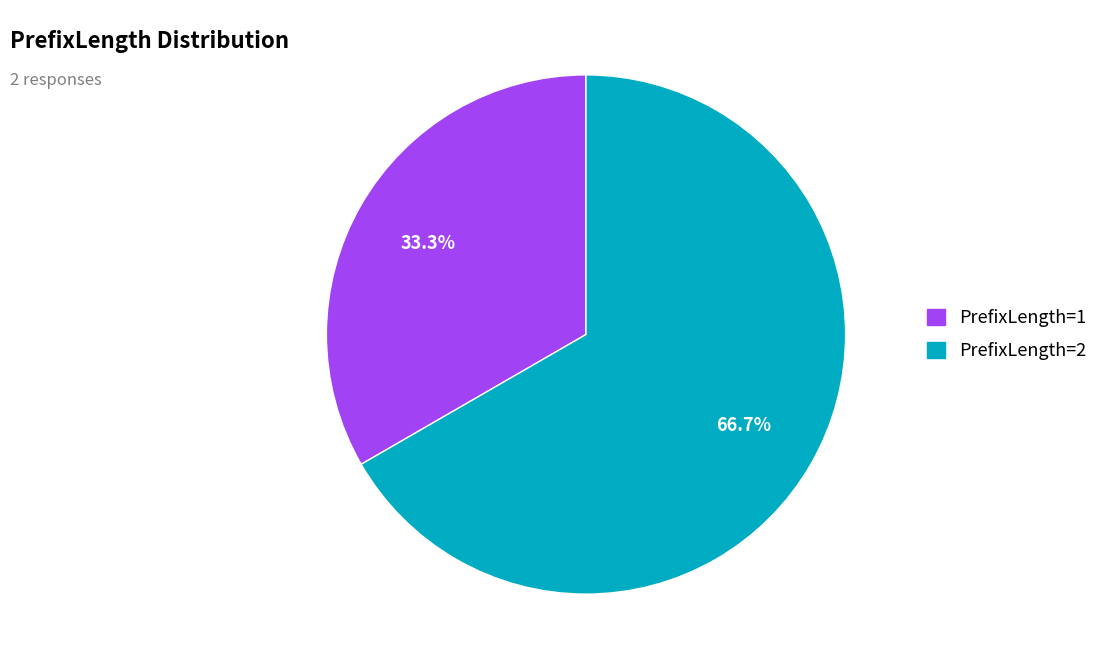

Count the number of slices in the pie.

2